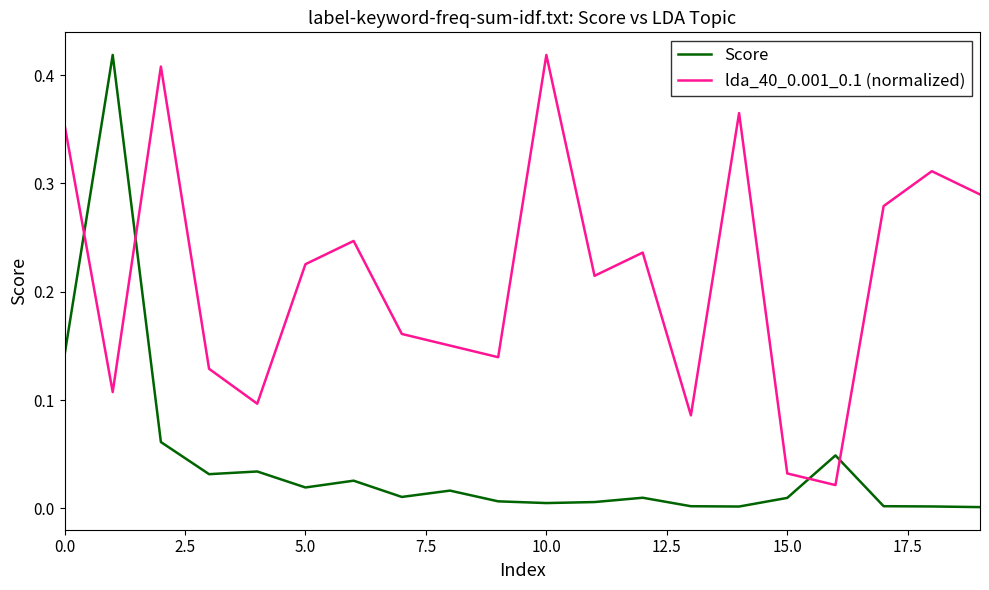

What are all the series names shown in the legend?

Score, lda_40_0.001_0.1 (normalized)